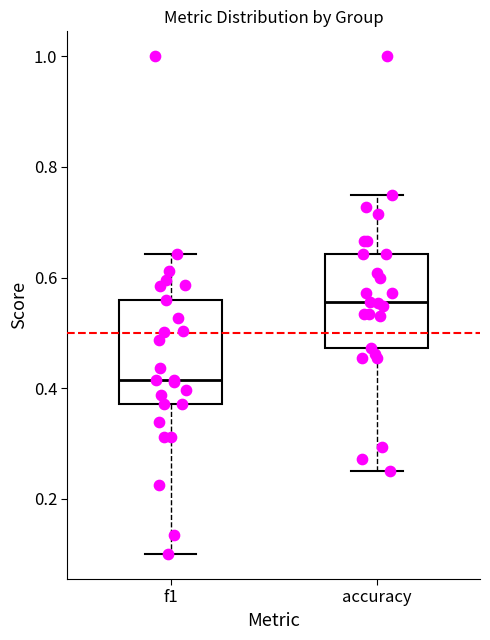

Where does the upper whisker of the box for accuracy end on the y-axis? The values are not printed on the chart, so give them approximately, as read against the axis.

0.76